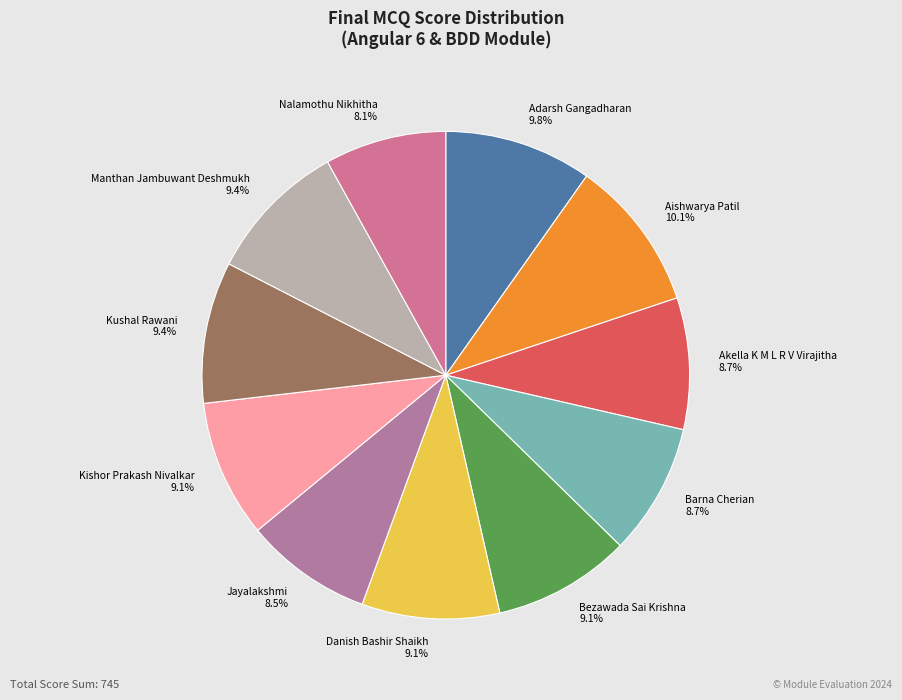

Is there any slice that represents more than half of the pie?

No